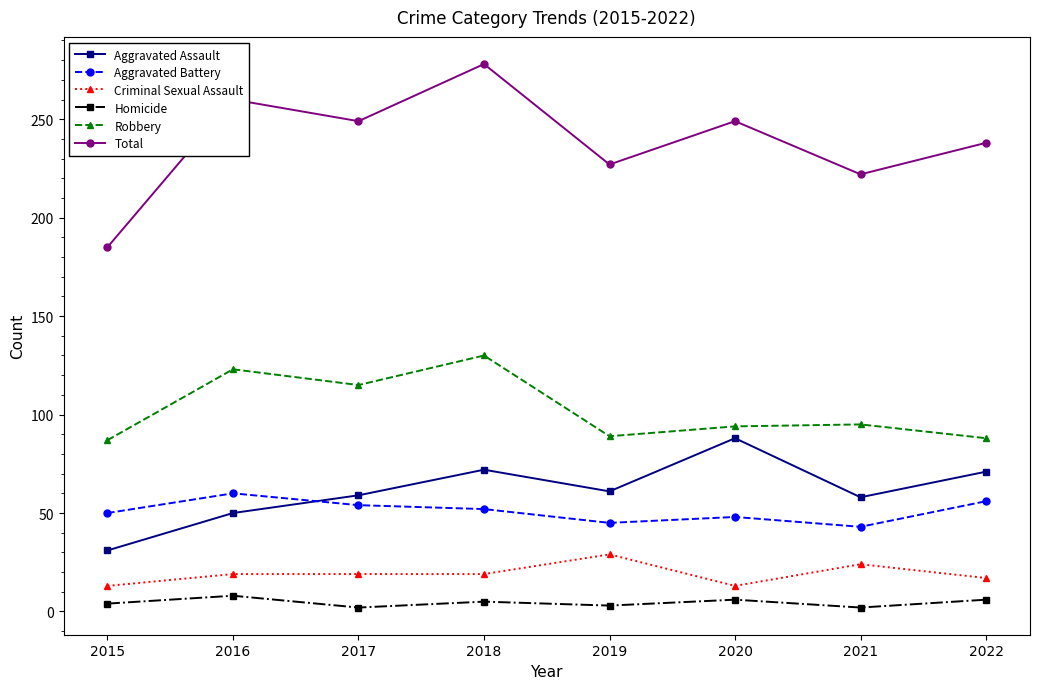

Which category has the highest value across all series?

2018